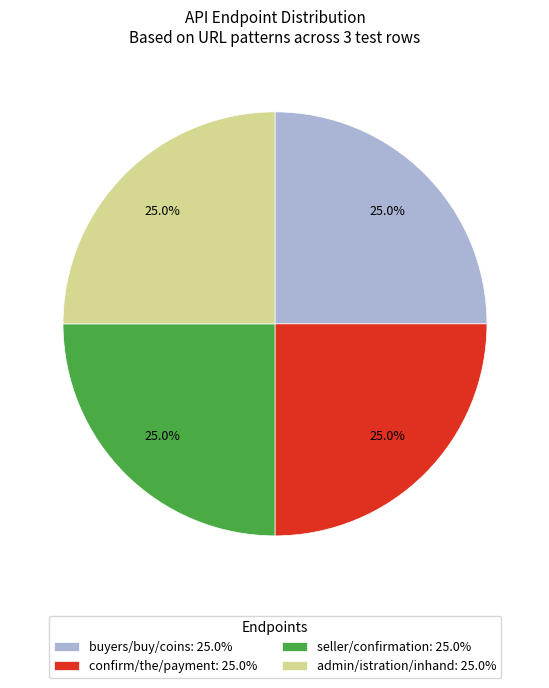

Is there any slice that represents more than half of the pie?

No